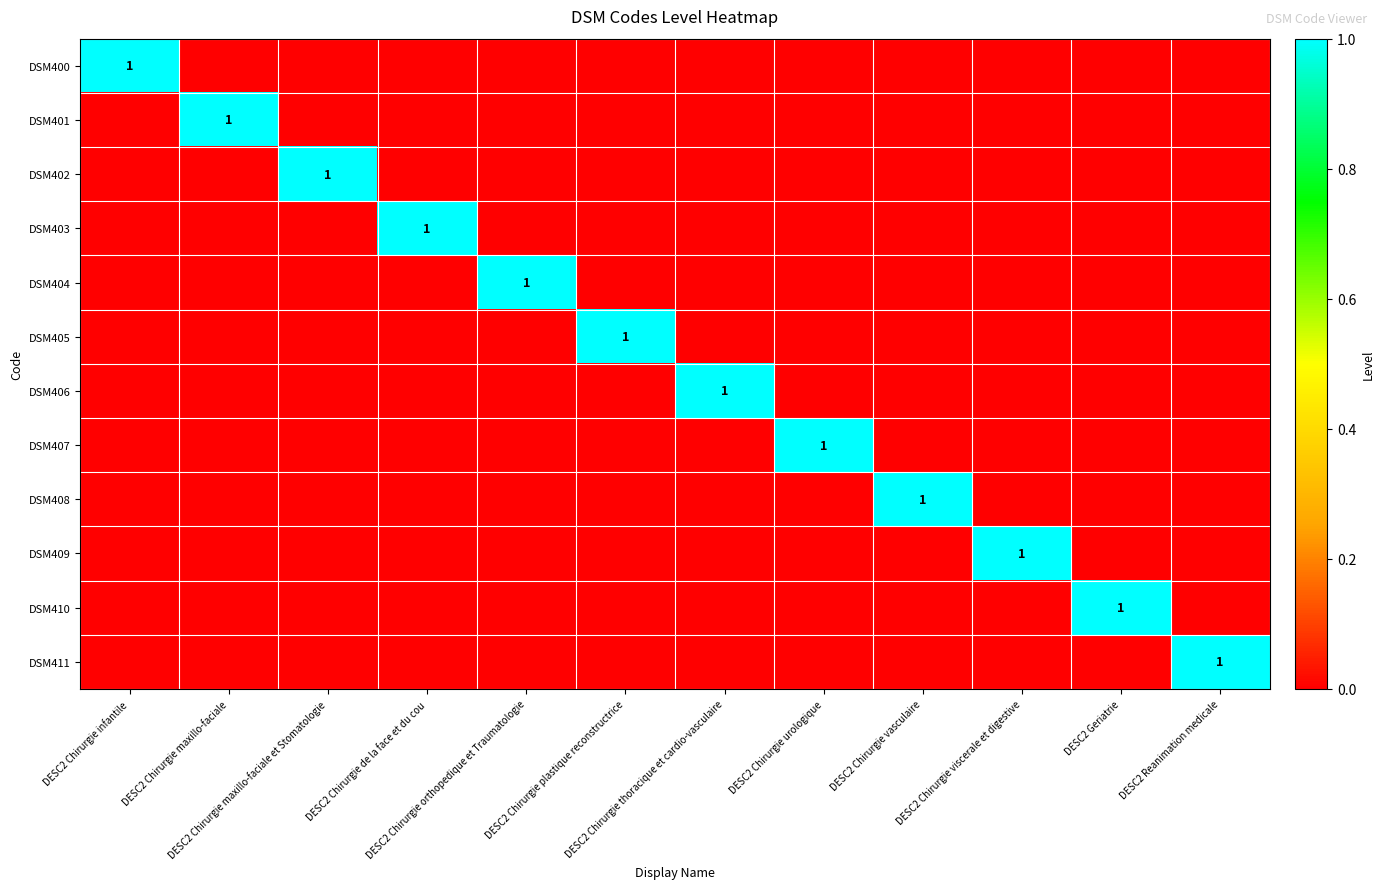

Count the number of categories in the chart.

12